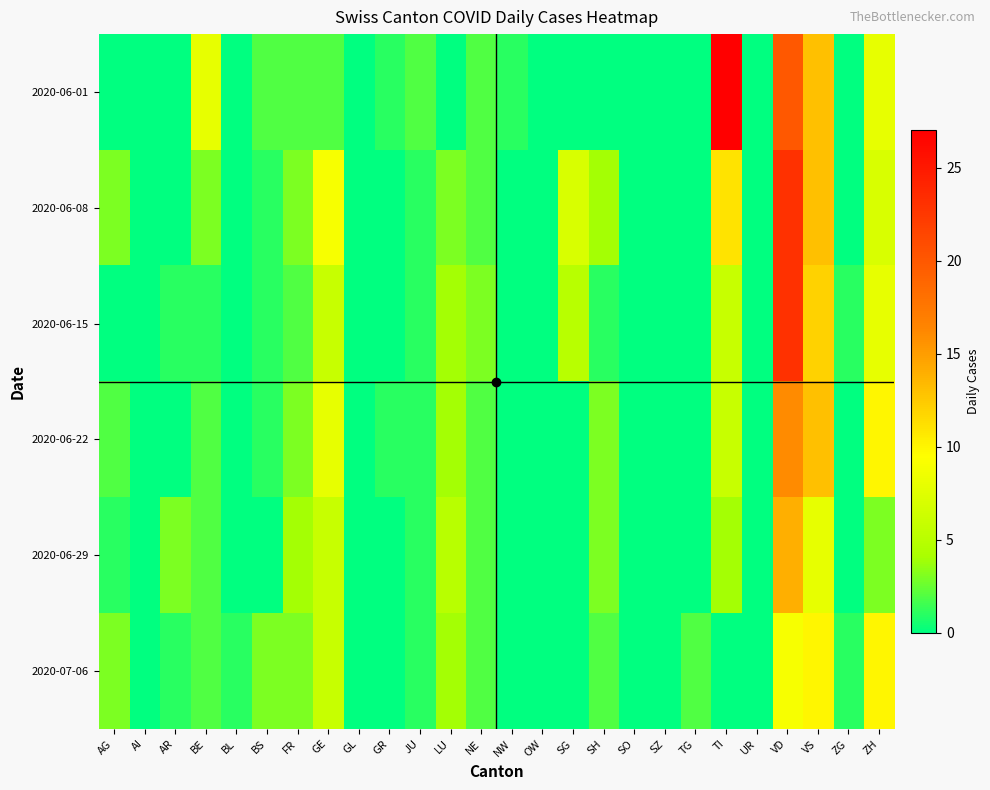

What is the spread (max minus min) of values at BE?

7